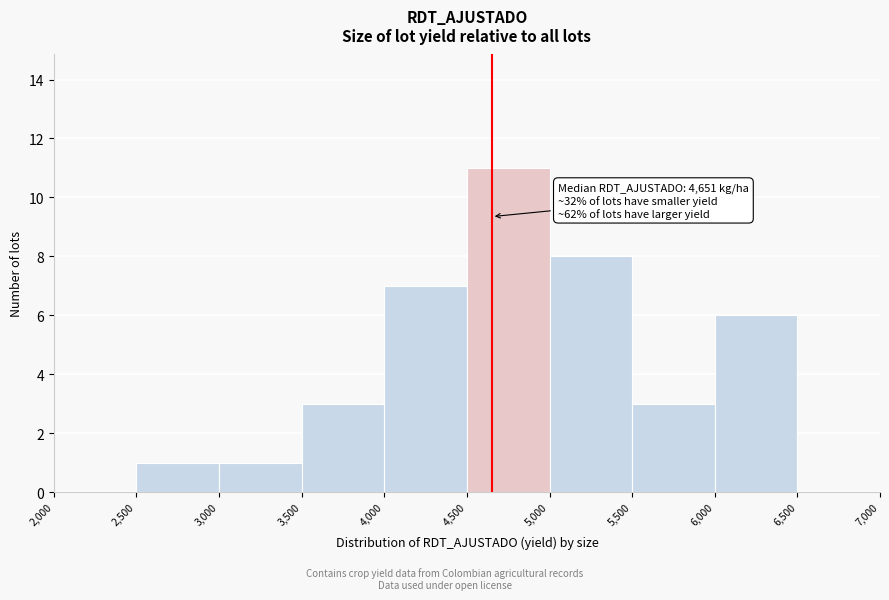

Which range on the x-axis has the tallest bar?

4,500 to 5,000